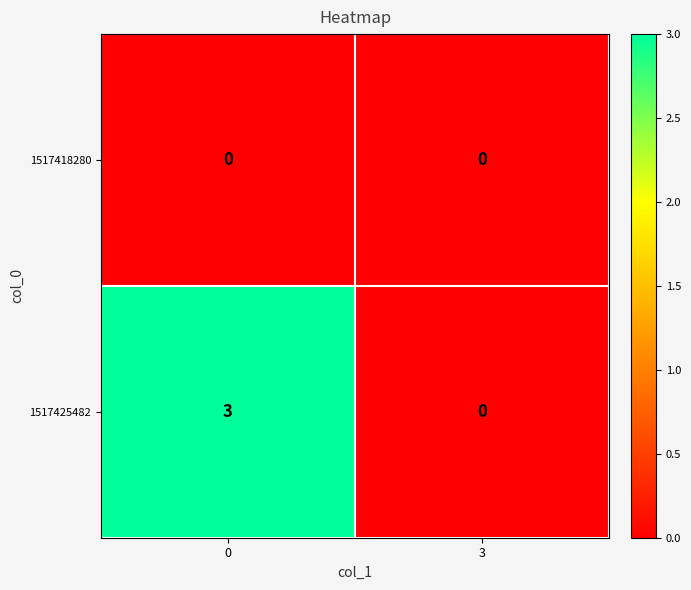

Reading left to right, extract all data points from this chart.

1517418280: 0=0	3=0
1517425482: 0=3	3=0